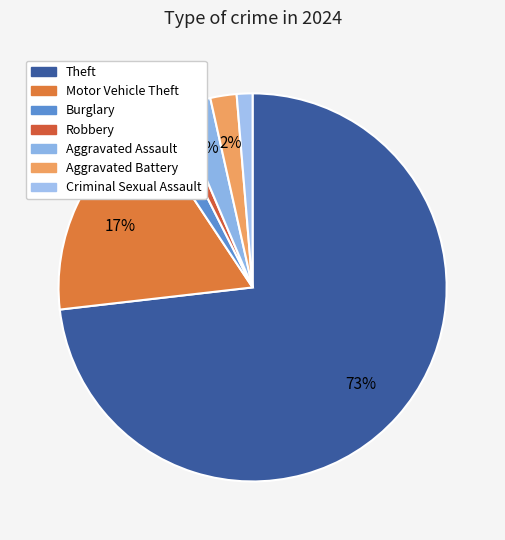

How many slices are in this pie chart?

7